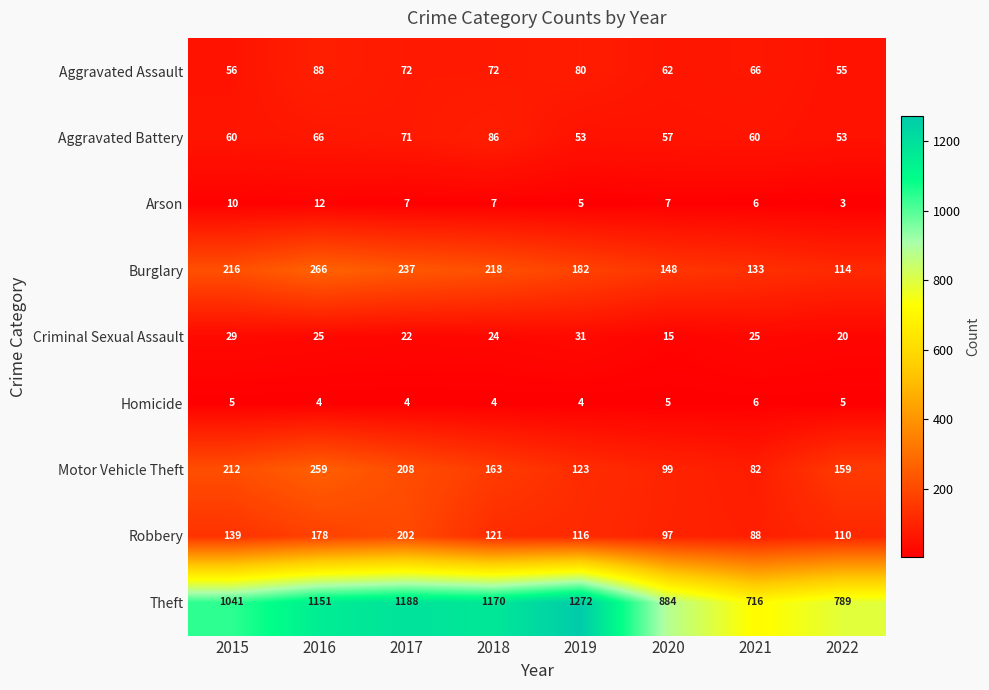

What is the total value across all series at 2017?

2011